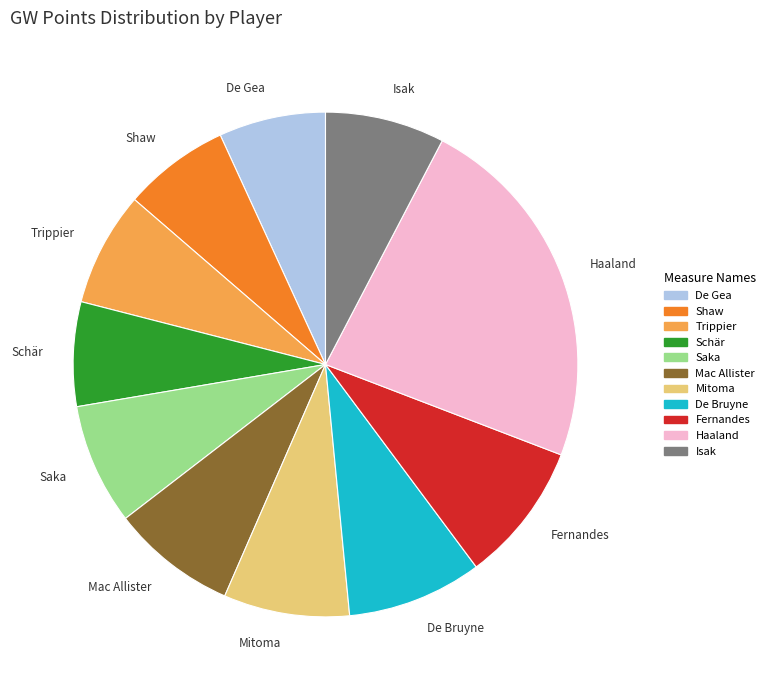

How many slices are in this pie chart?

11